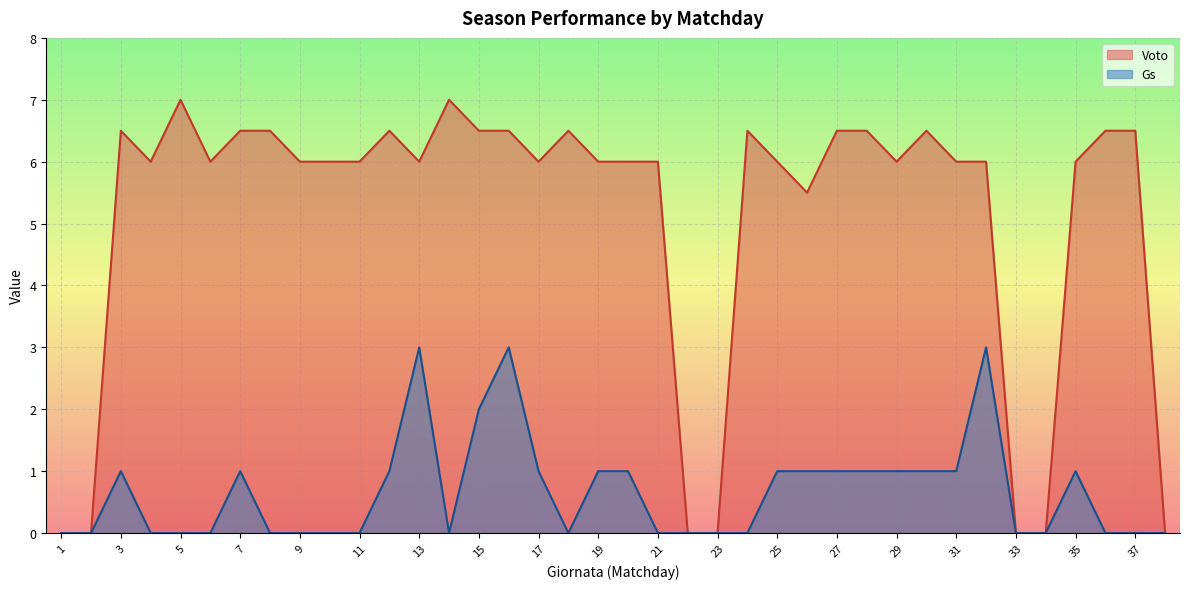

Reading right to left, extract all data points from this chart.

Voto: 38=0.0	37=6.5	36=6.5	35=6.0	34=0.0	33=0.0	32=6.0	31=6.0	30=6.5	29=6.0	28=6.5	27=6.5	26=5.5	25=6.0	24=6.5	23=0.0	22=0.0	21=6.0	20=6.0	19=6.0	18=6.5	17=6.0	16=6.5	15=6.5	14=7.0	13=6.0	12=6.5	11=6.0	10=6.0	9=6.0	8=6.5	7=6.5	6=6.0	5=7.0	4=6.0	3=6.5	2=0.0	1=0.0
Gs: 38=0.0	37=0.0	36=0.0	35=1.0	34=0.0	33=0.0	32=3.0	31=1.0	30=1.0	29=1.0	28=1.0	27=1.0	26=1.0	25=1.0	24=0.0	23=0.0	22=0.0	21=0.0	20=1.0	19=1.0	18=0.0	17=1.0	16=3.0	15=2.0	14=0.0	13=3.0	12=1.0	11=0.0	10=0.0	9=0.0	8=0.0	7=1.0	6=0.0	5=0.0	4=0.0	3=1.0	2=0.0	1=0.0